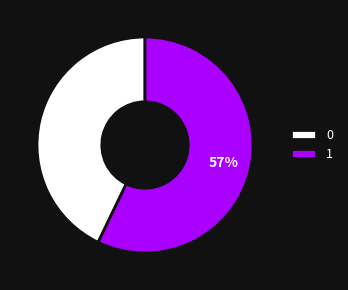

True or false: 1 accounts for 65% of the total.

False